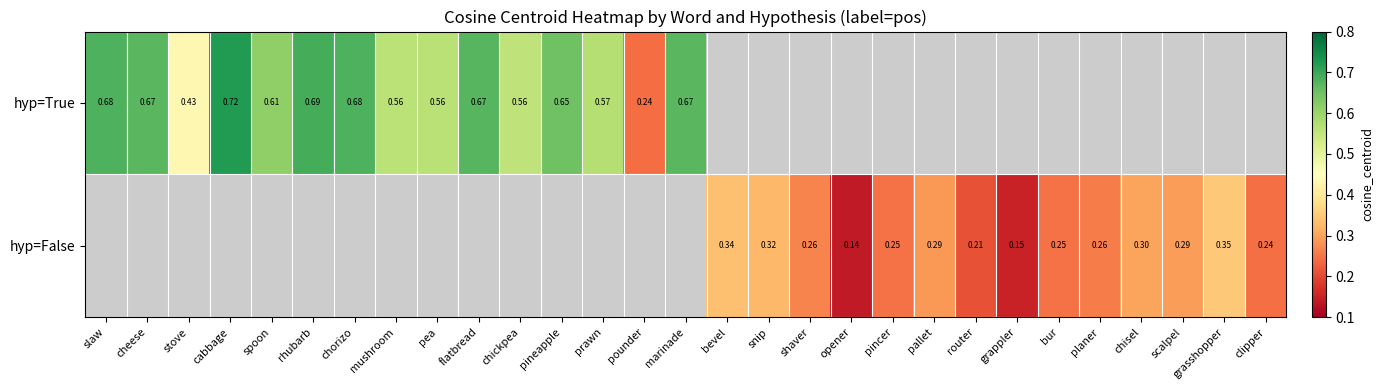

Is the value of hyp=False at bur greater than the value of hyp=True at chorizo?

No